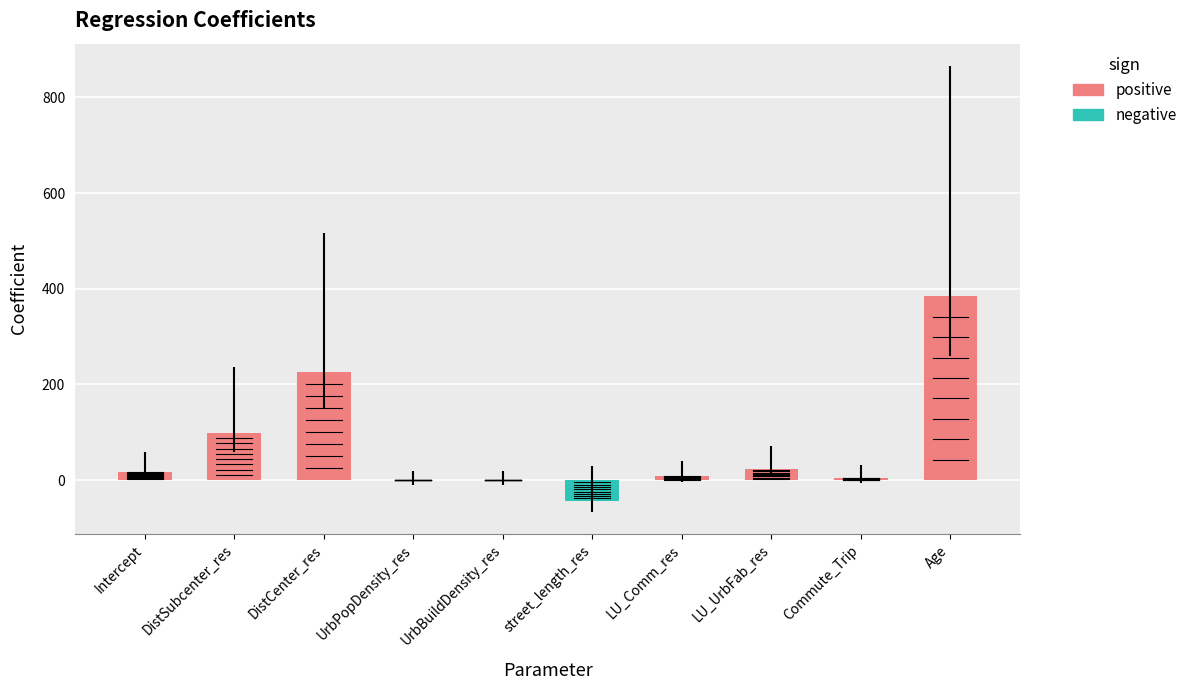

List the labels in order of value, largest first.

Age, DistCenter_res, DistSubcenter_res, LU_UrbFab_res, Intercept, LU_Comm_res, Commute_Trip, UrbBuildDensity_res, UrbPopDensity_res, street_length_res